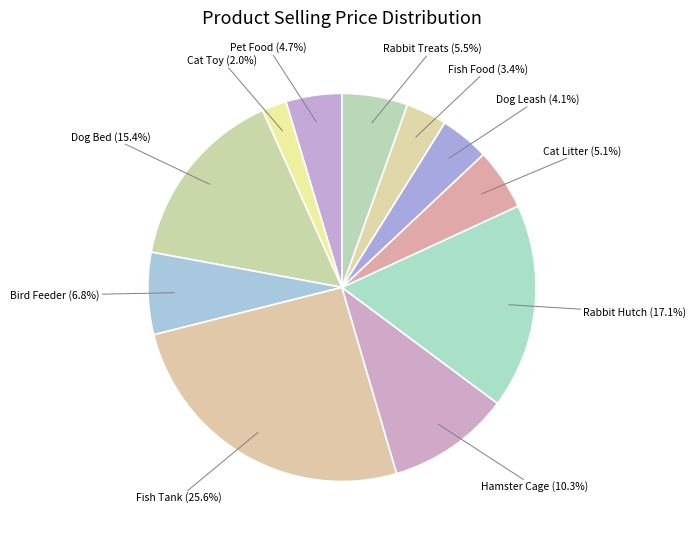

Is there a majority slice in this chart?

No